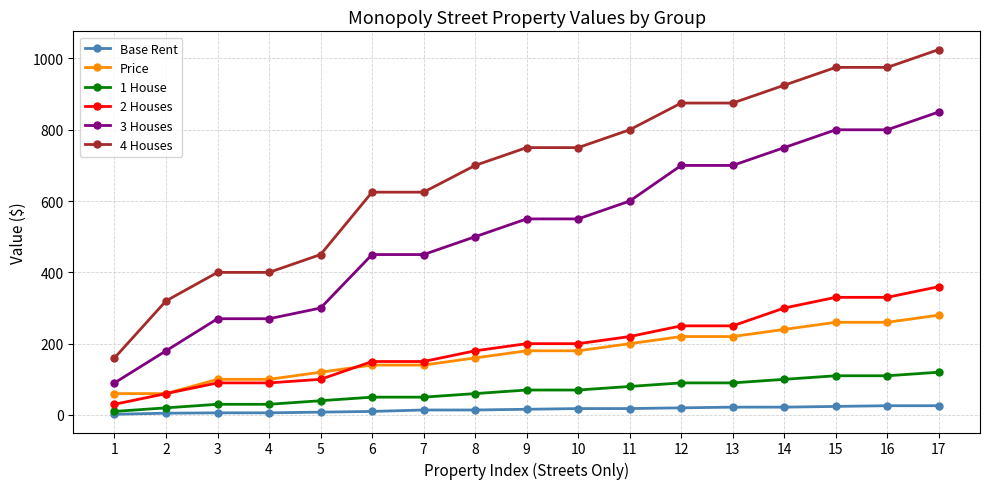

List the series in order of their peak value, highest first.

4 Houses, 3 Houses, 2 Houses, Price, 1 House, Base Rent